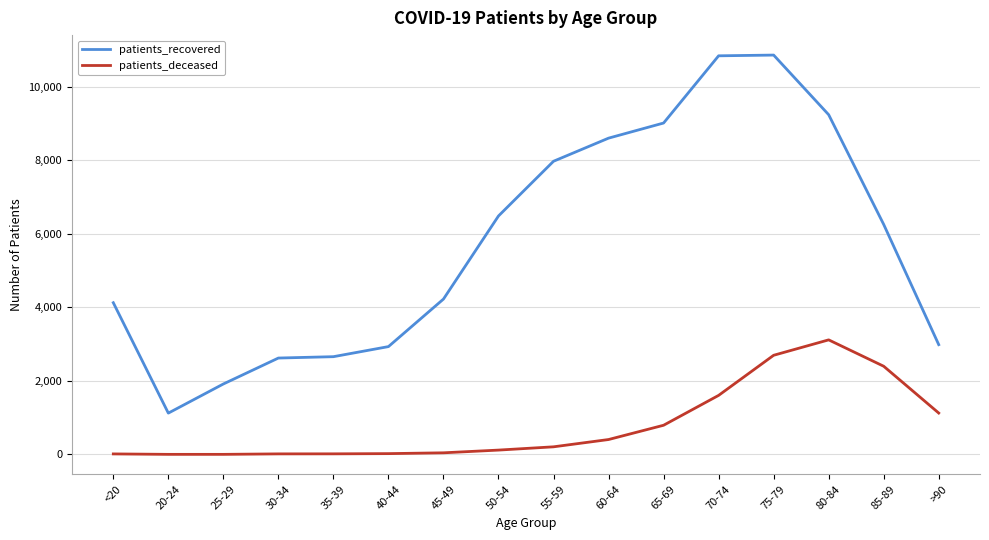

Which series has the widest spread of values?

patients_recovered